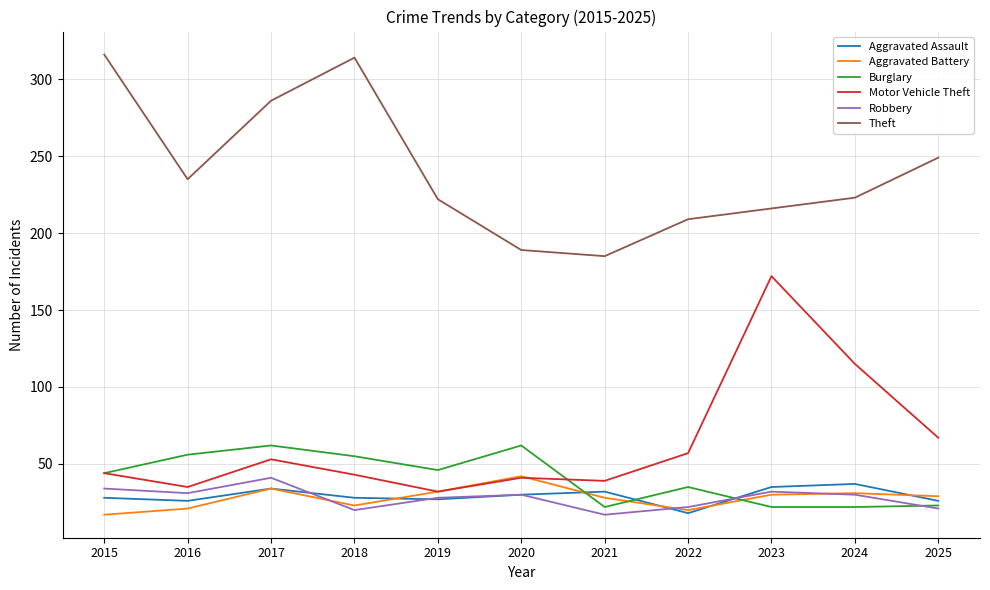

True or false: Burglary has a value of 55 at 2018.

True